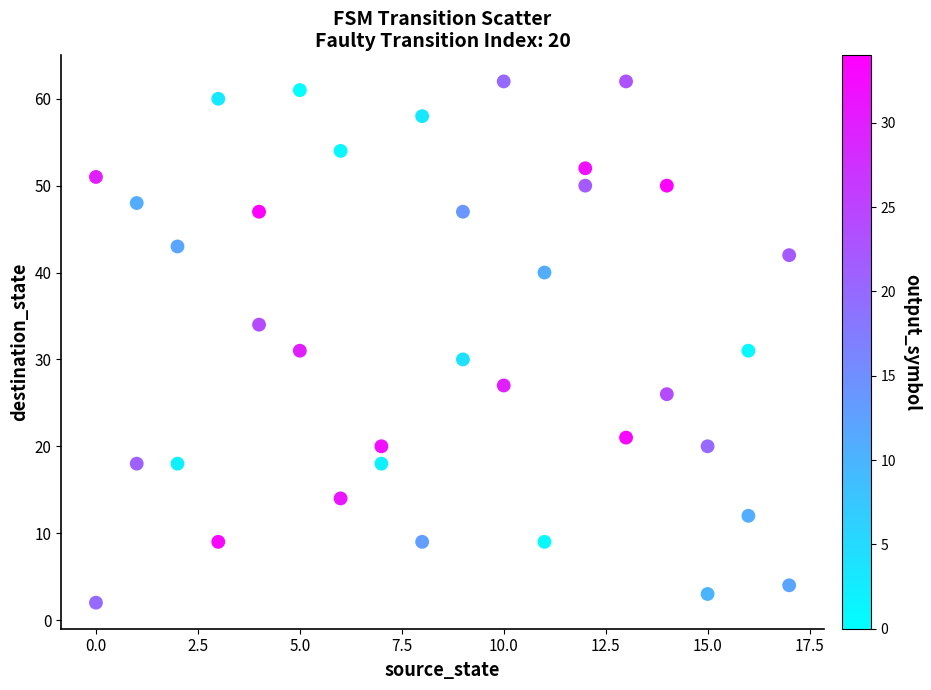

What is the range of Y values (max minus min)?

60